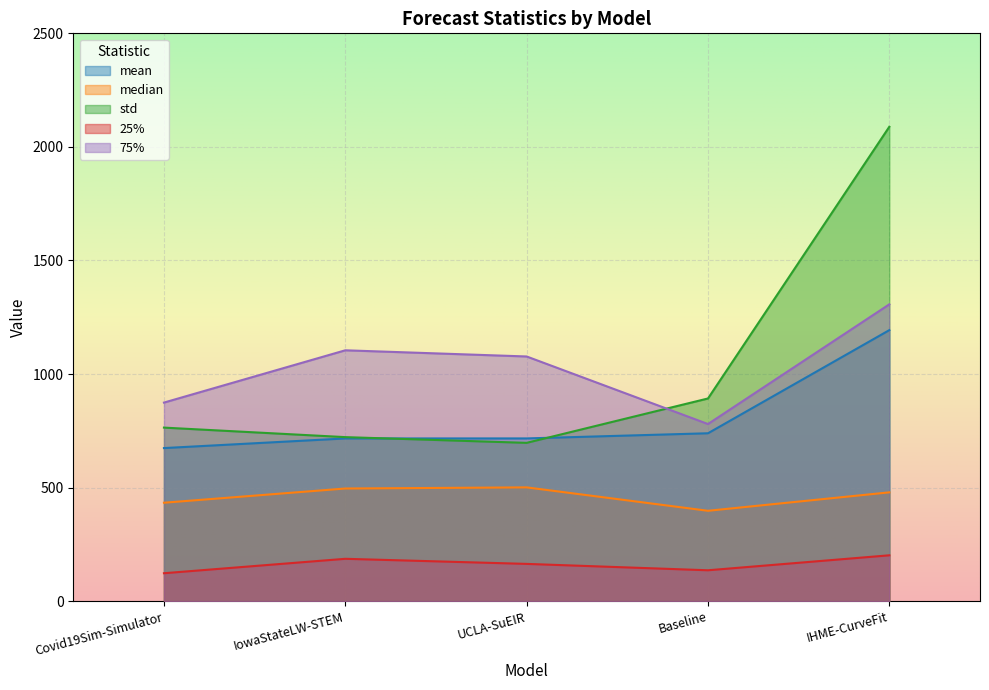

Between Baseline and UCLA-SuEIR, which is larger?

Baseline